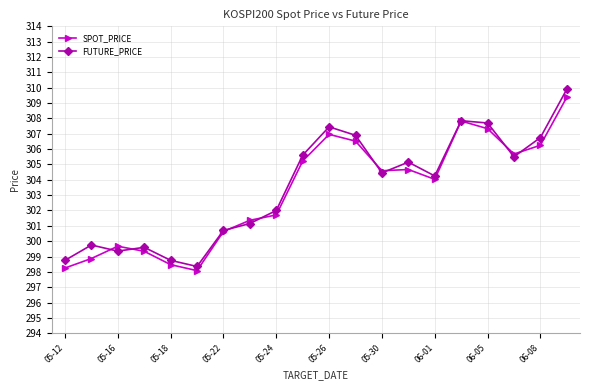

Which series has the largest range (max minus min)?

FUTURE_PRICE